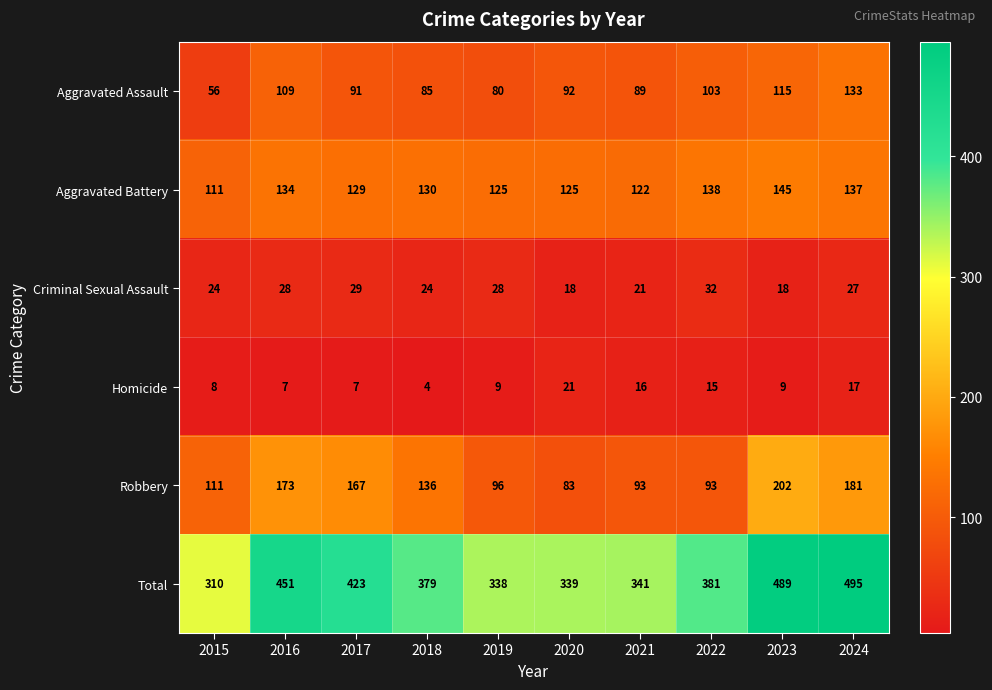

At which label does Aggravated Assault first exceed 92?

2016